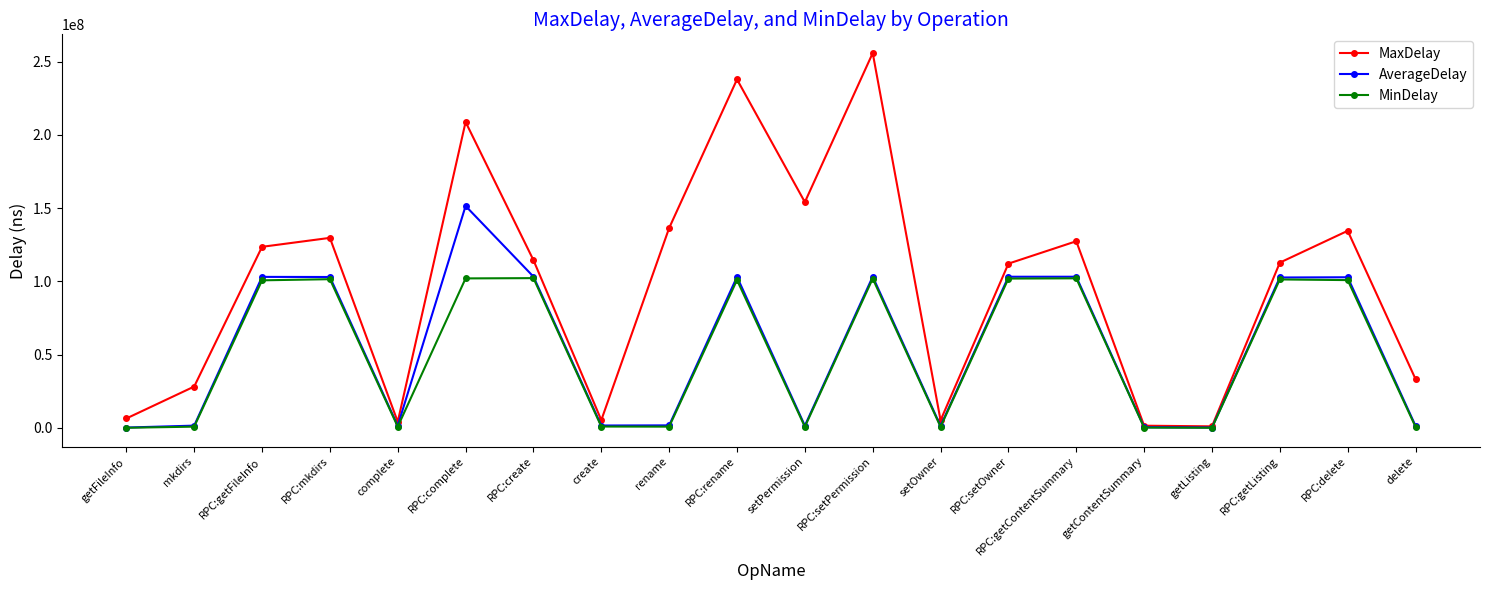

What is the label of the 12th point from the left?

RPC:setPermission